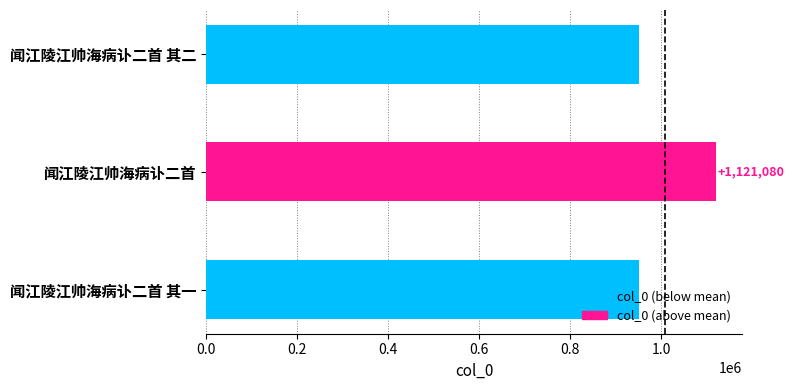

What is the sum of all values?

3022715